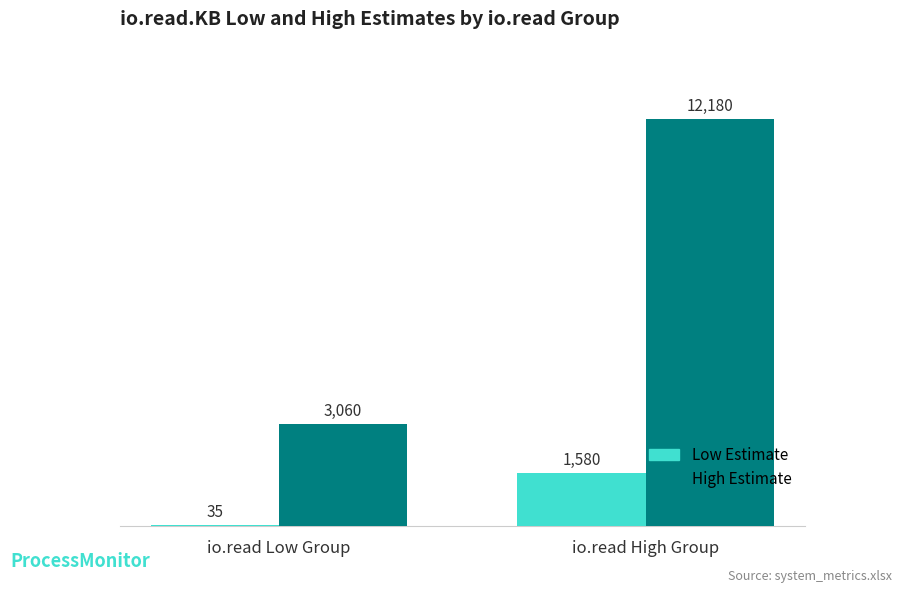

The value of High Estimate at io.read Low Group is 686. True or false?

False